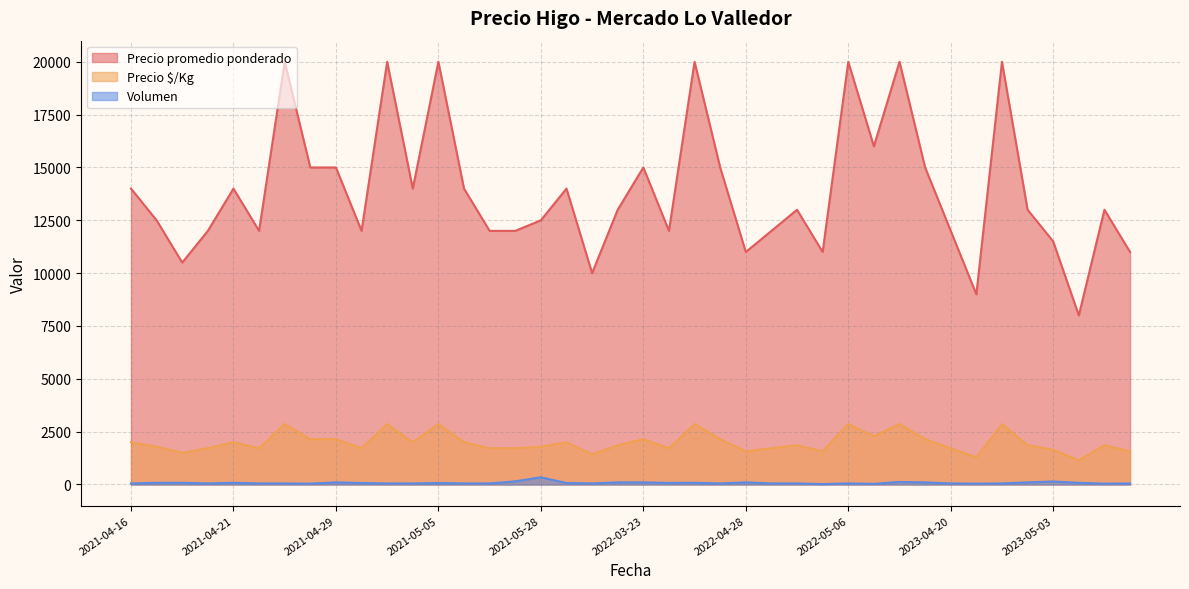

What is the total value across all series at 2022-05-06?

22907